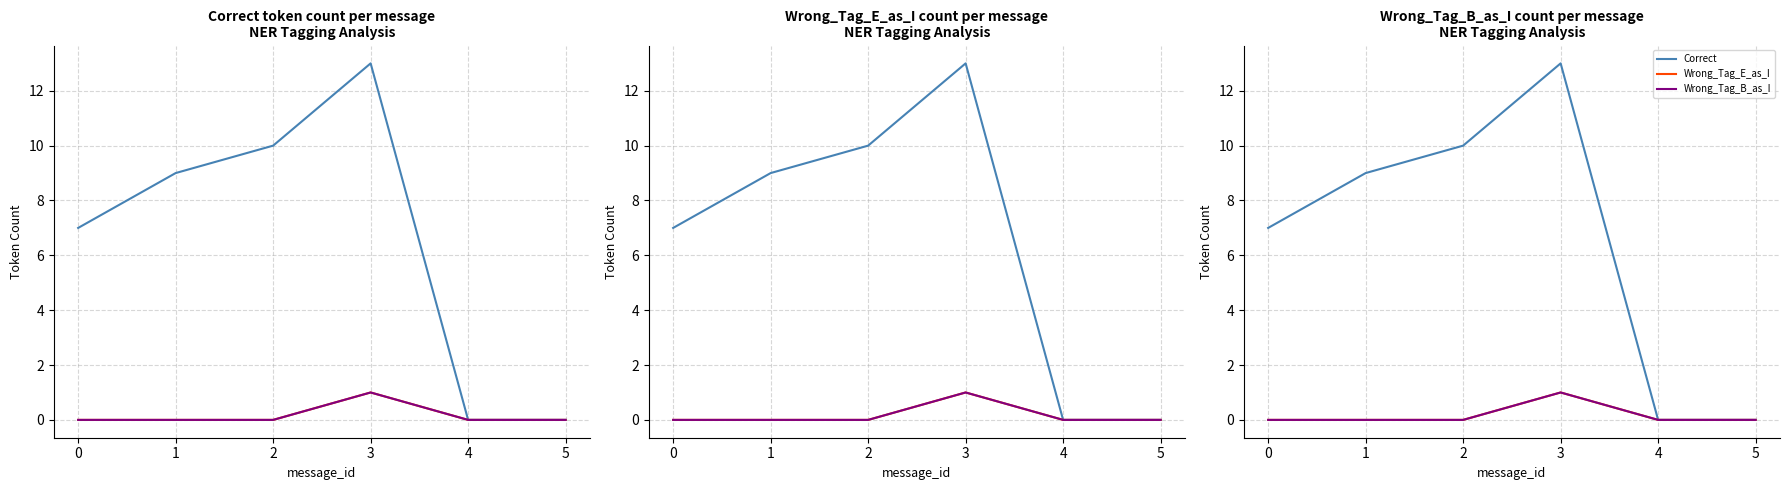

How many values in the Correct series exceed 9?

2